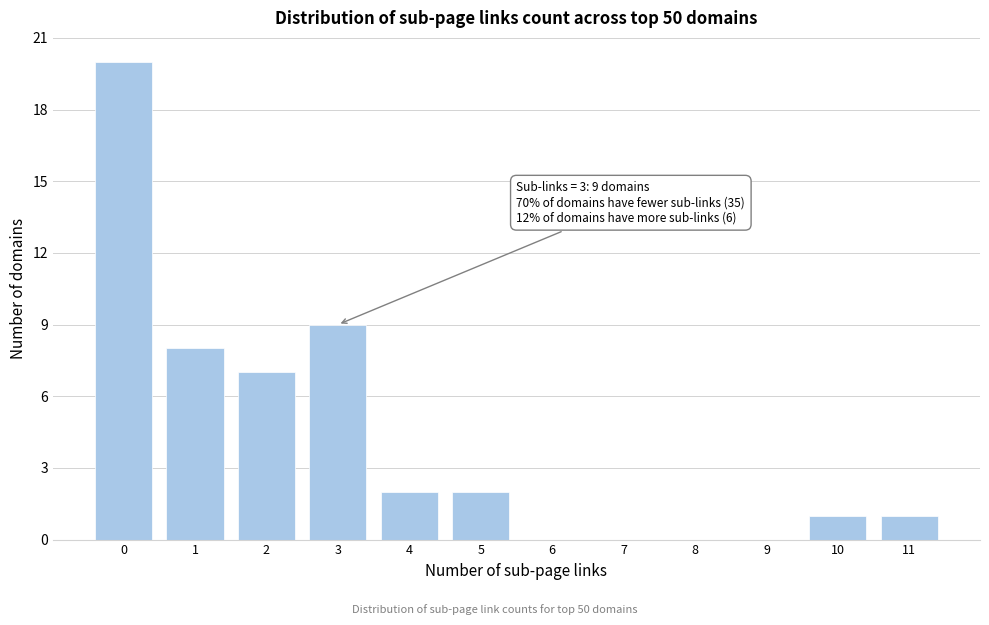

Reading right to left, extract all data points from this chart.

11=1	10=1	9=0	8=0	7=0	6=0	5=2	4=2	3=9	2=7	1=8	0=20